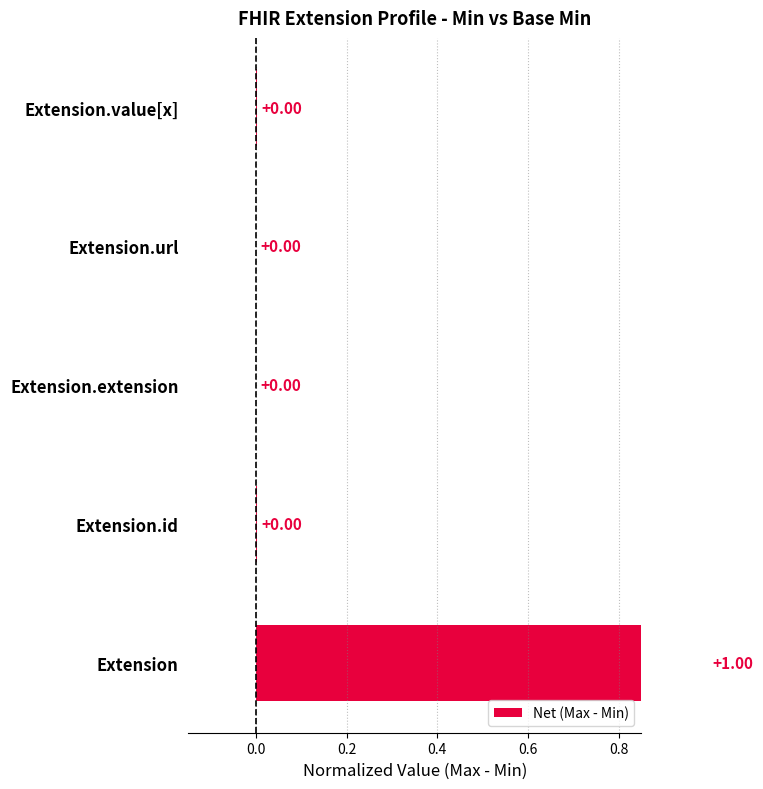

The value at Extension.value[x] is 0.0. True or false?

True